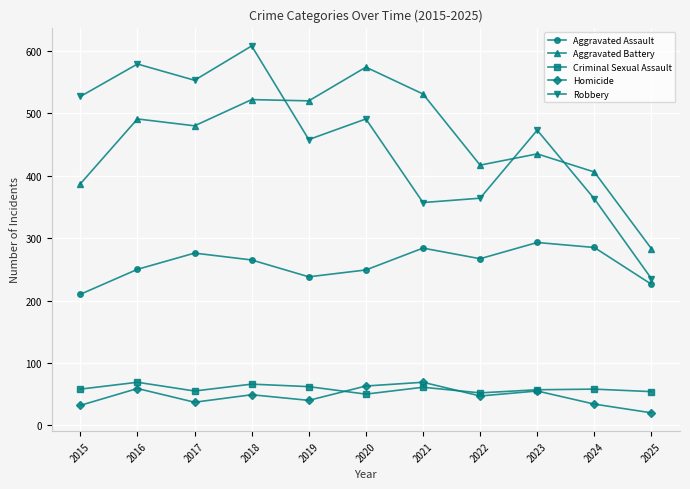

Which series has the widest spread of values?

Robbery